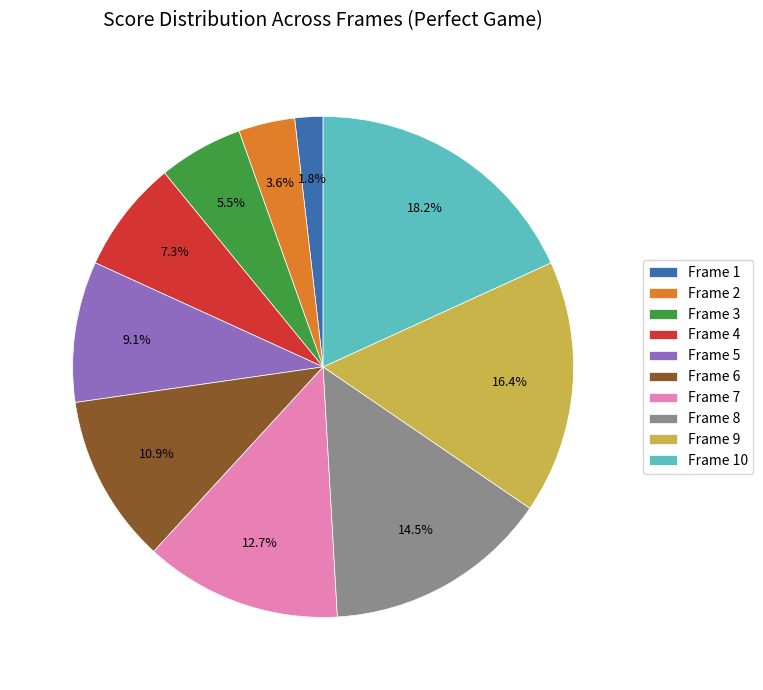

Rank the categories by value from lowest to highest.

Frame 1, Frame 2, Frame 3, Frame 4, Frame 5, Frame 6, Frame 7, Frame 8, Frame 9, Frame 10